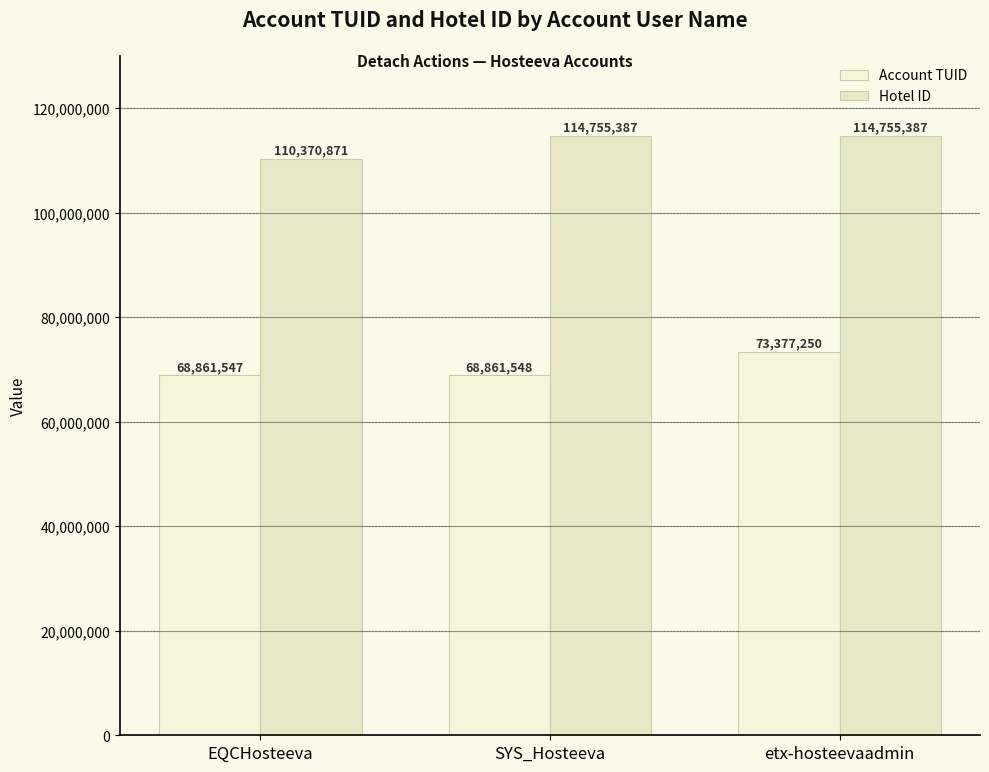

Which series has the largest range (max minus min)?

Account TUID